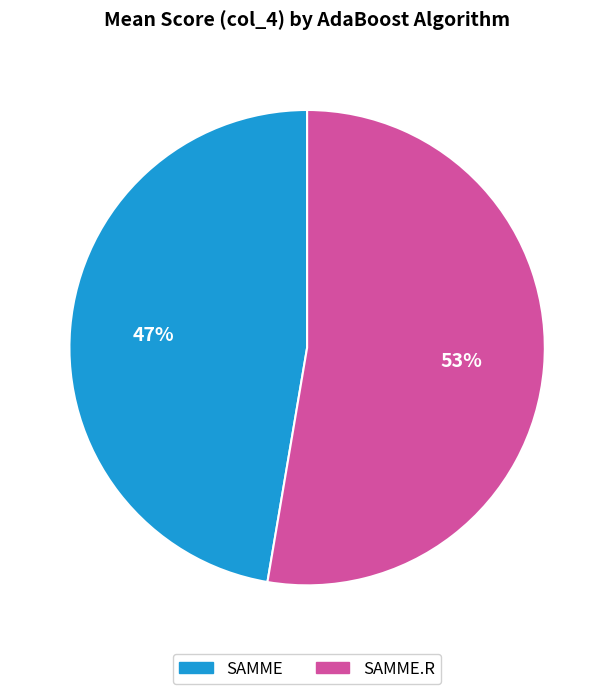

Rank the categories by value from lowest to highest.

SAMME, SAMME.R